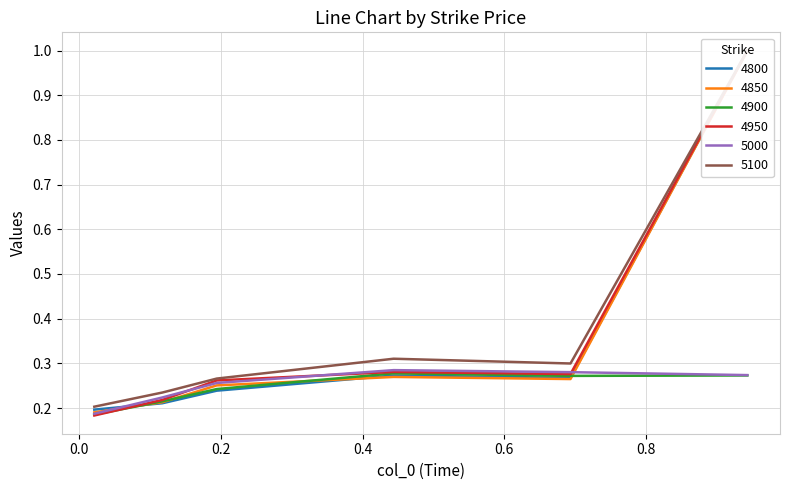

What is the smallest value displayed?

0.2